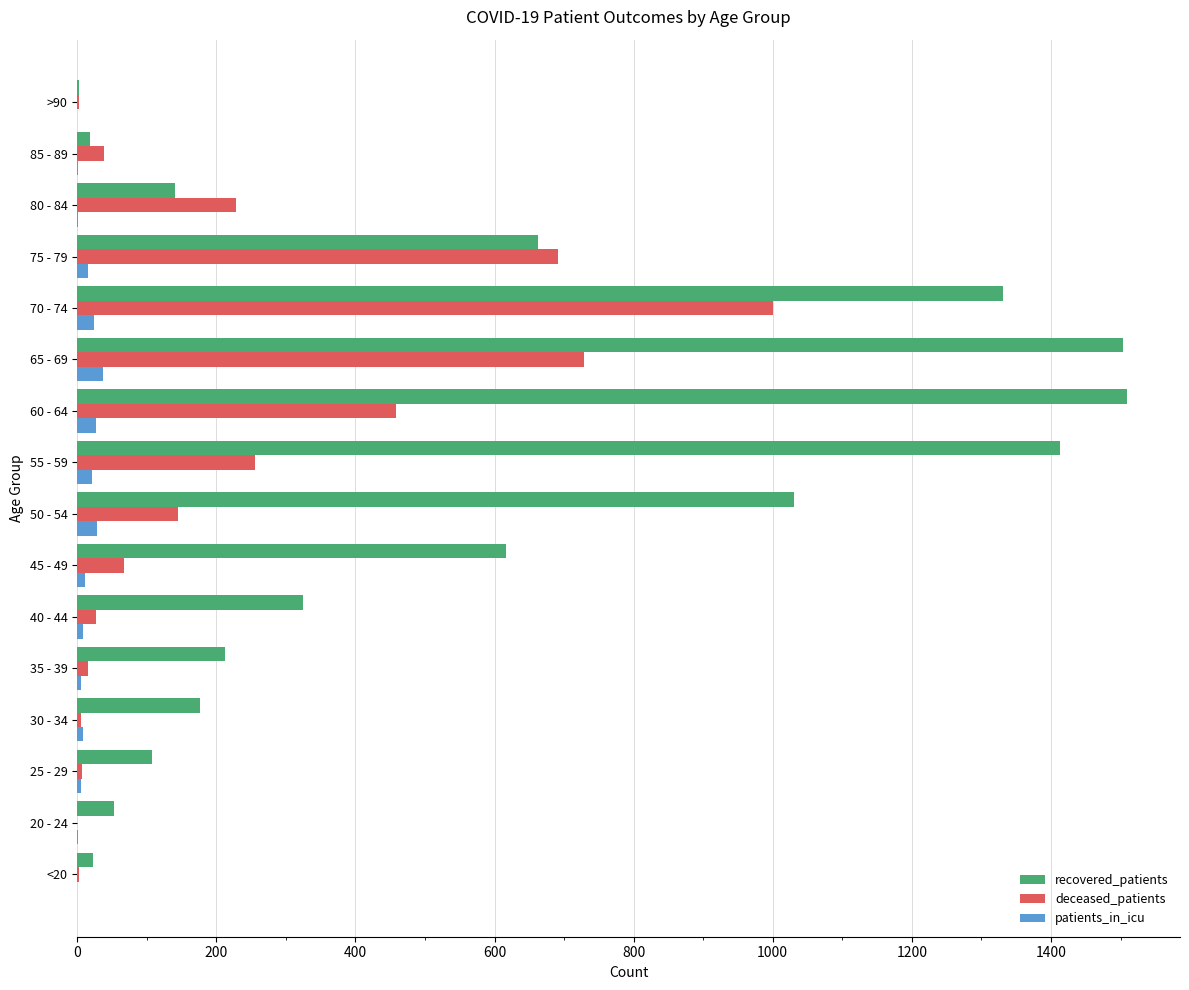

What is the greatest value displayed?

1510